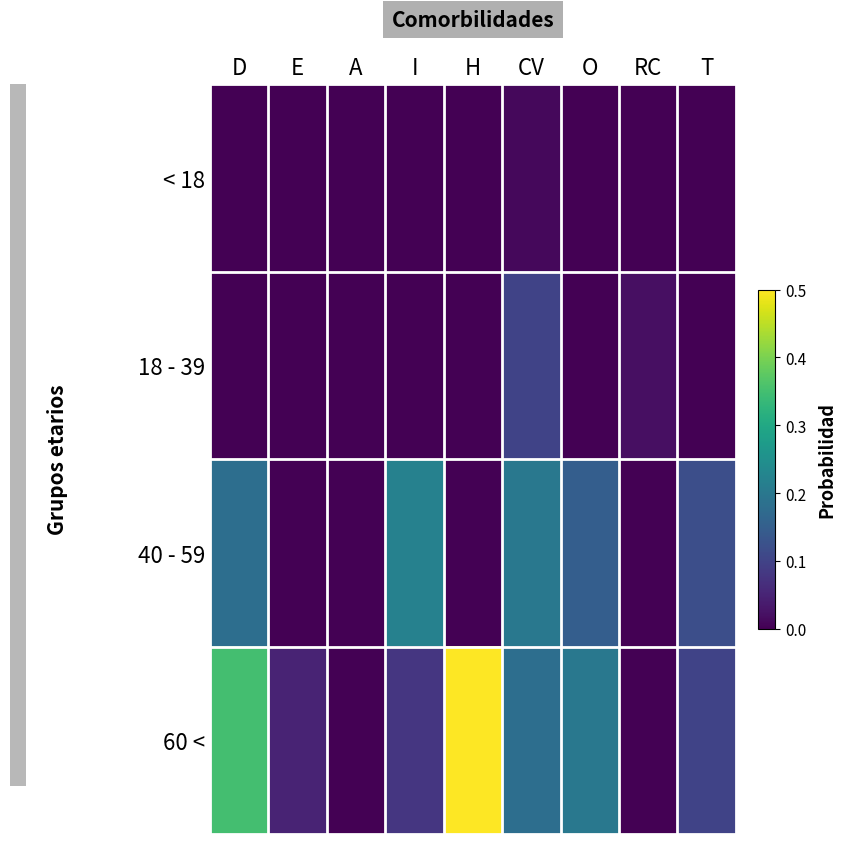

At how many categories does at least one series exceed 0?

8